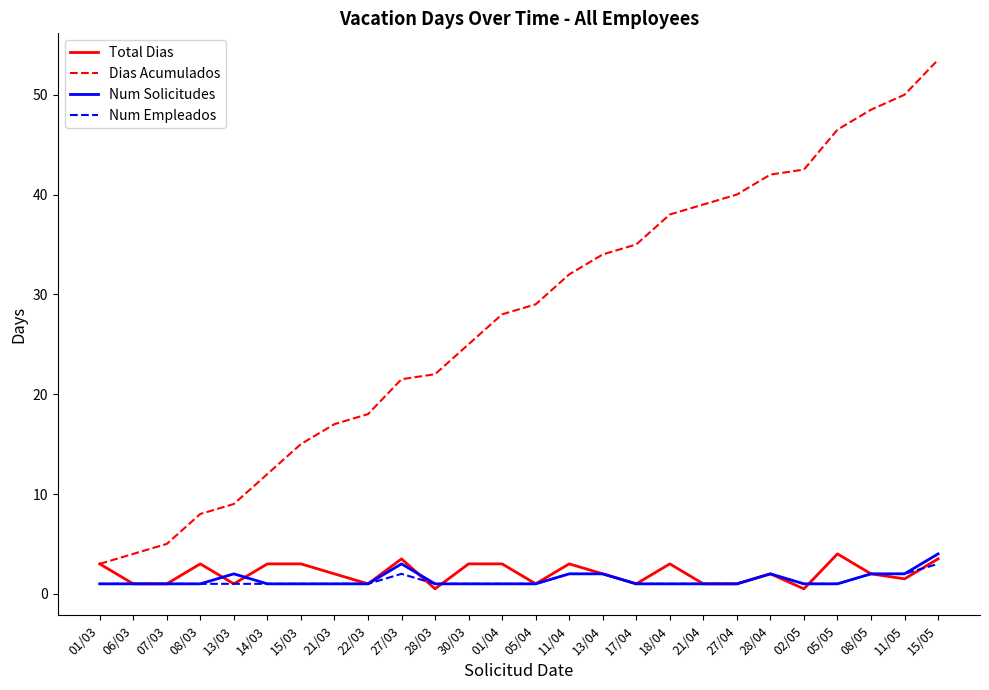

Is the value of Num Empleados at 27/04 greater than the value of Total Dias at 08/05?

No